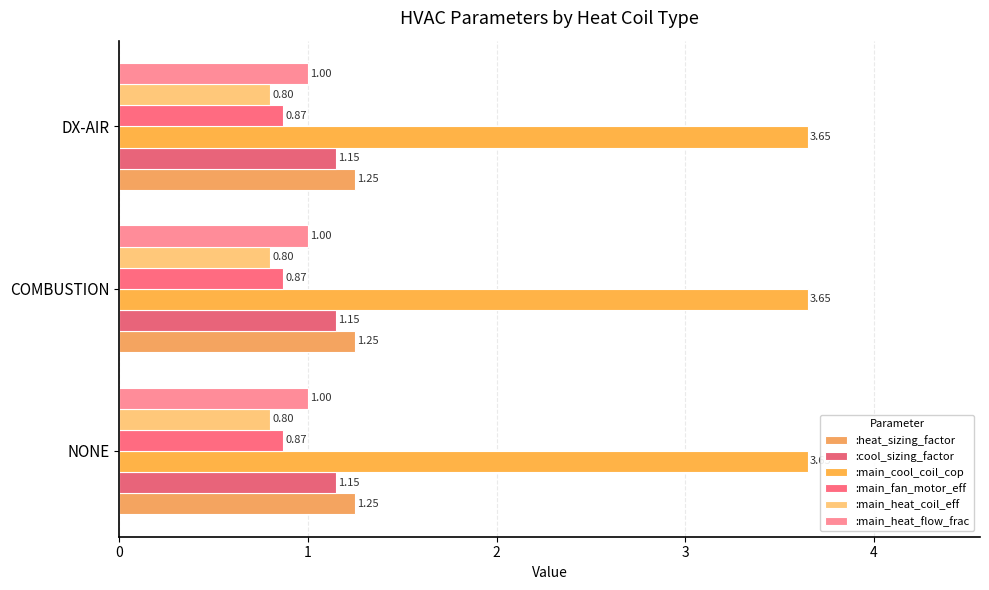

List the labels in order of :main_cool_coil_cop value, largest first.

NONE, COMBUSTION, DX-AIR